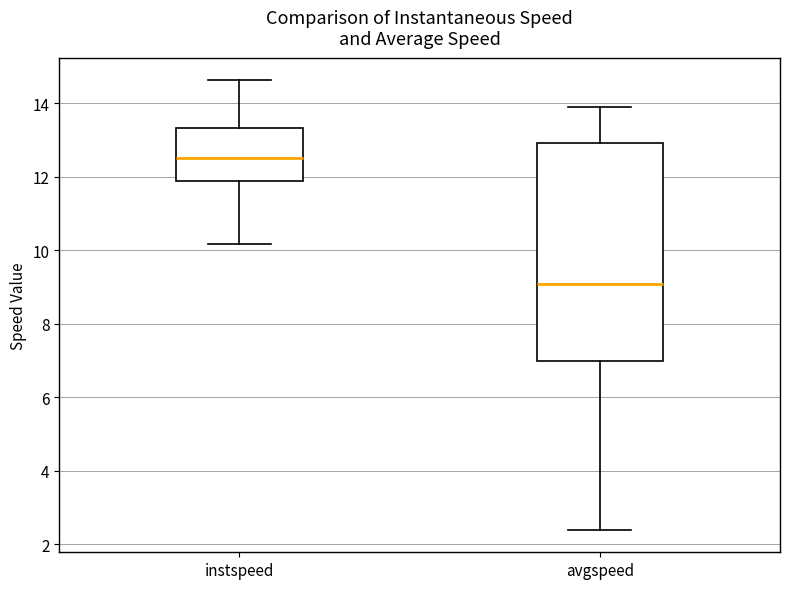

Which box's median line is the lowest?

avgspeed